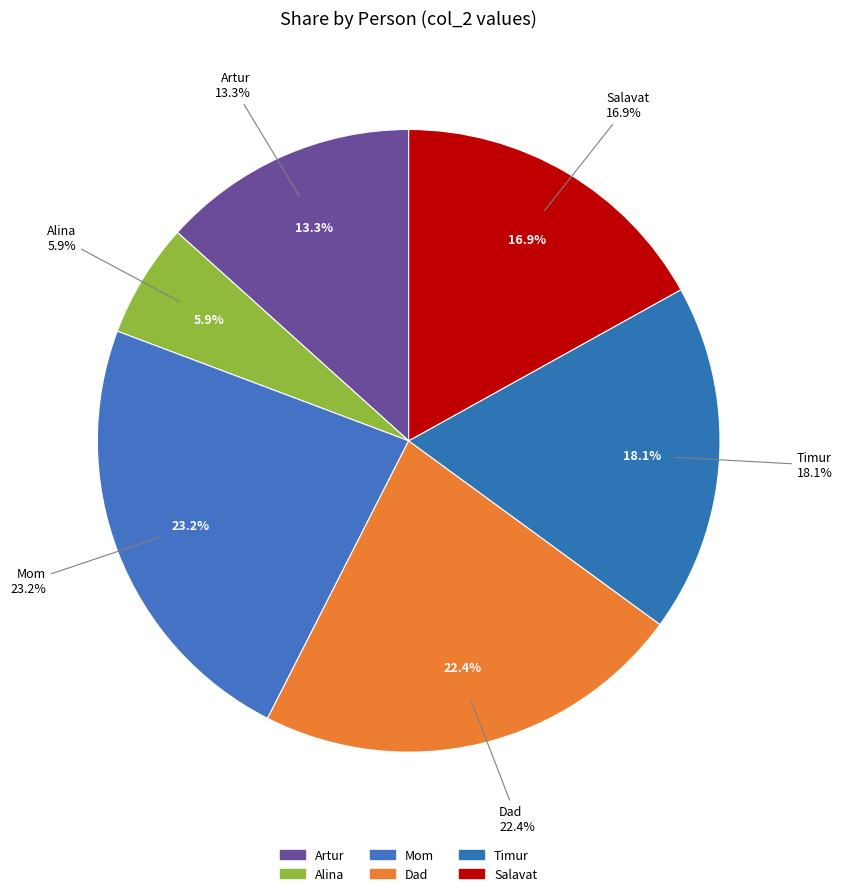

Does Timur account for over 50% of the chart?

No